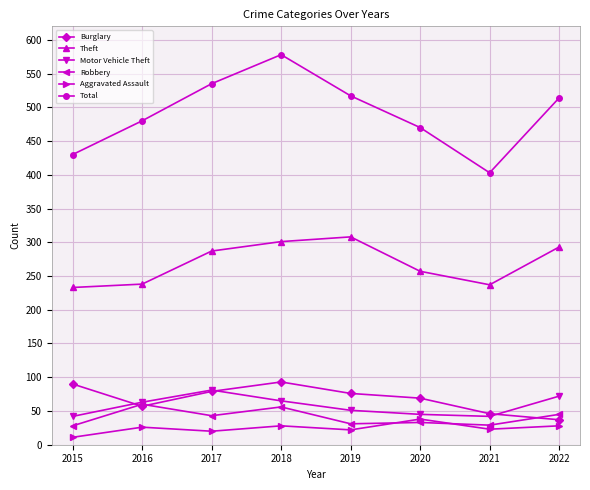

How many data points in Theft are less than 287?

4